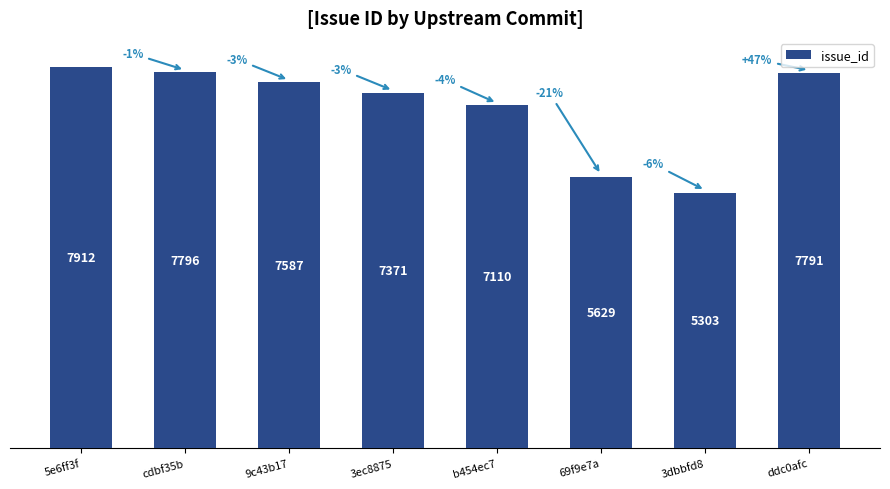

What is the minimum value shown in the chart?

5303